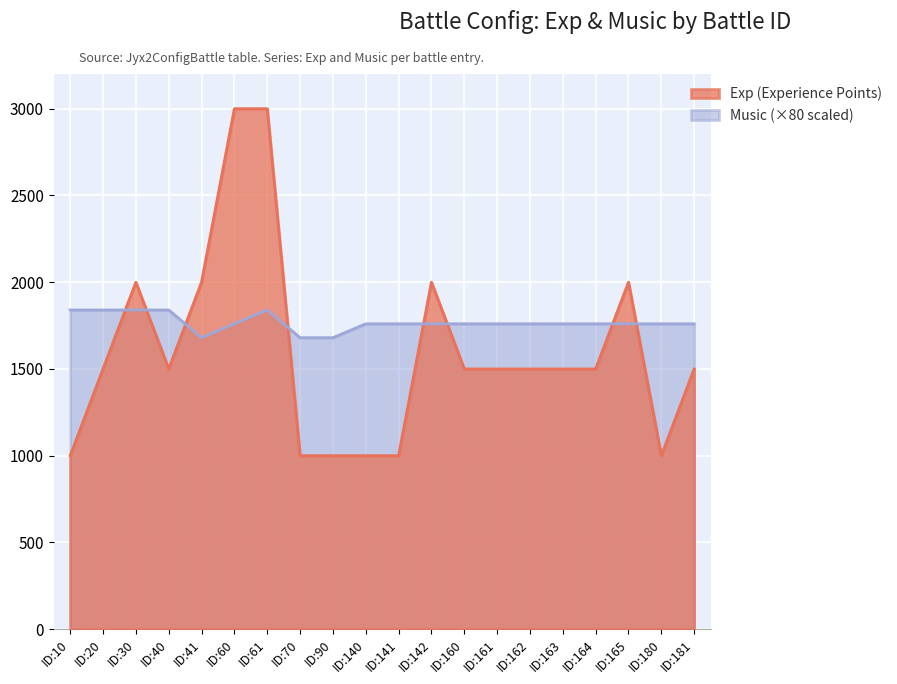

What is the minimum value shown in the chart?

1000